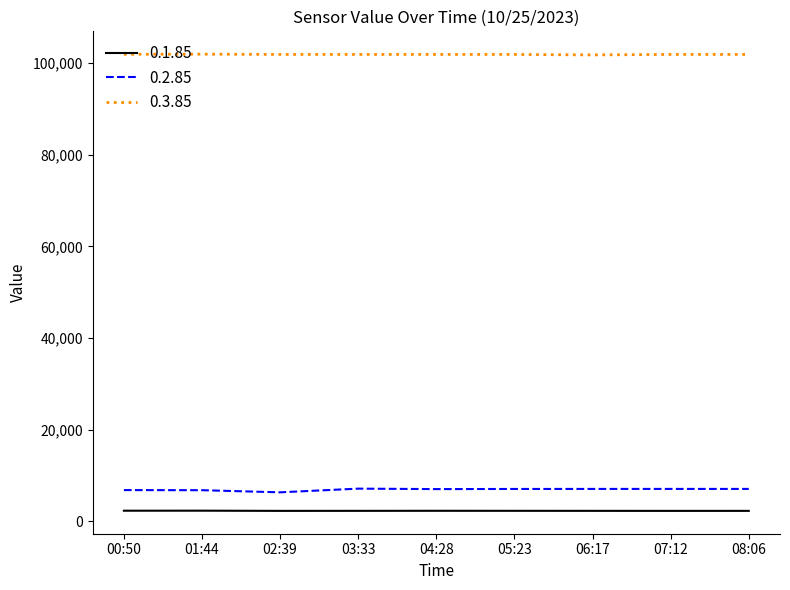

What is the approximate value of 0.1.85 at 03:33?

2263